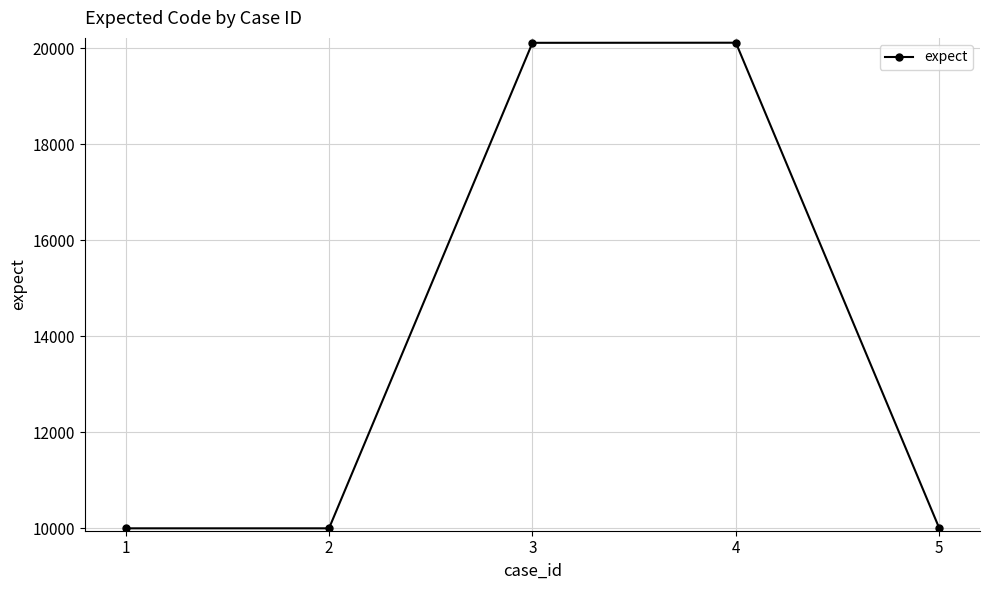

Is it true that the value at 4 is 20117?

True